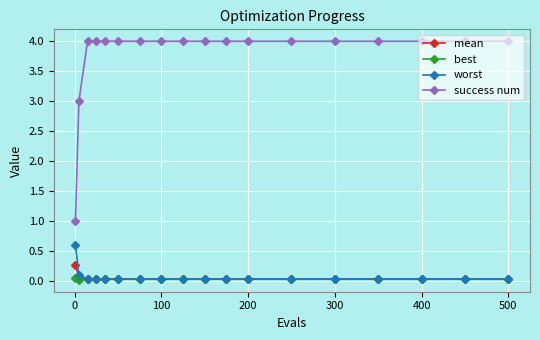

Which series has the largest range (max minus min)?

success num